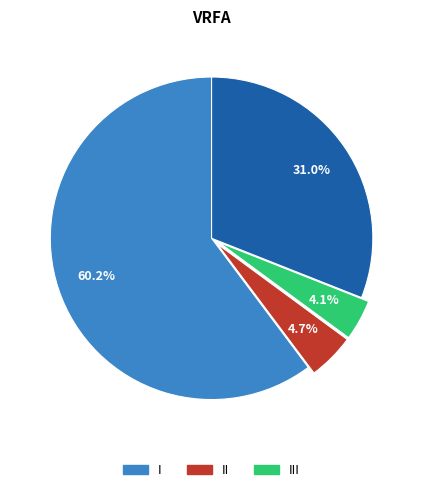

Does any single category account for the majority?

Yes